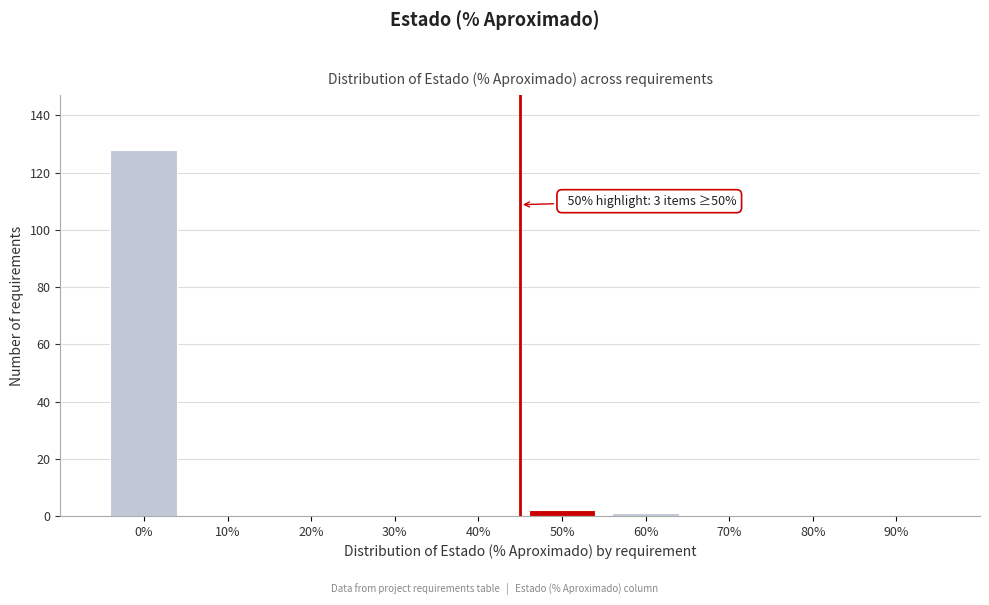

Reading left to right, extract all data points from this chart.

0%=128	10%=0	20%=0	30%=0	40%=0	50%=2	60%=1	70%=0	80%=0	90%=0